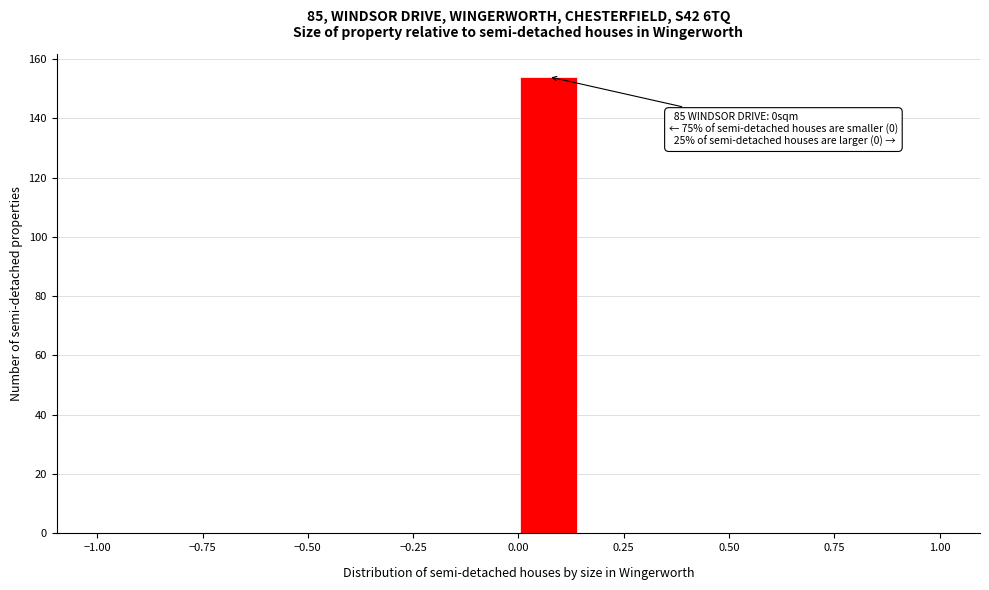

Read against the x-axis, roughly where is the centre of the tallest bar?

0.05